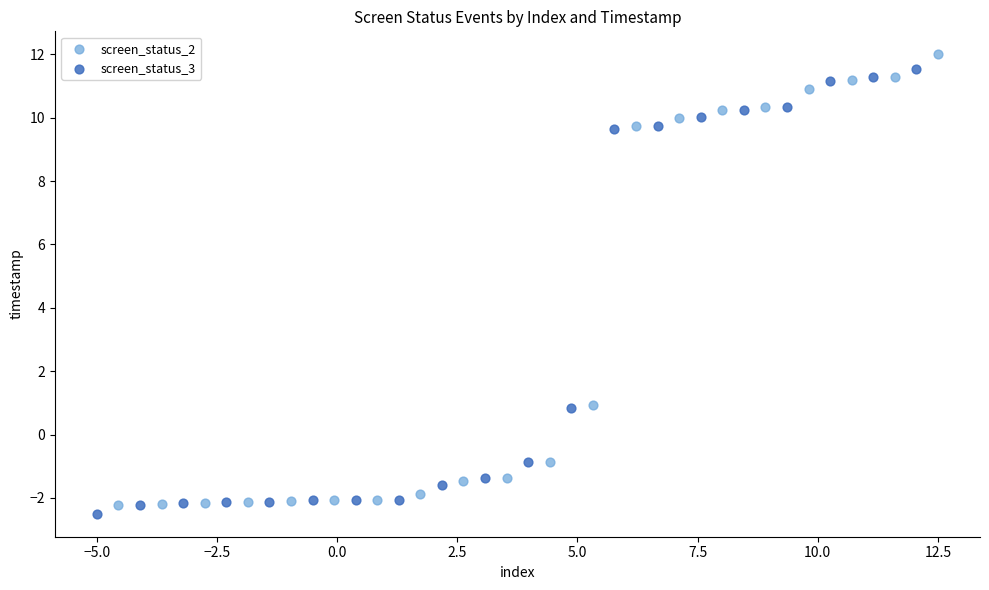

Which series contains the highest Y value?

screen_status_2